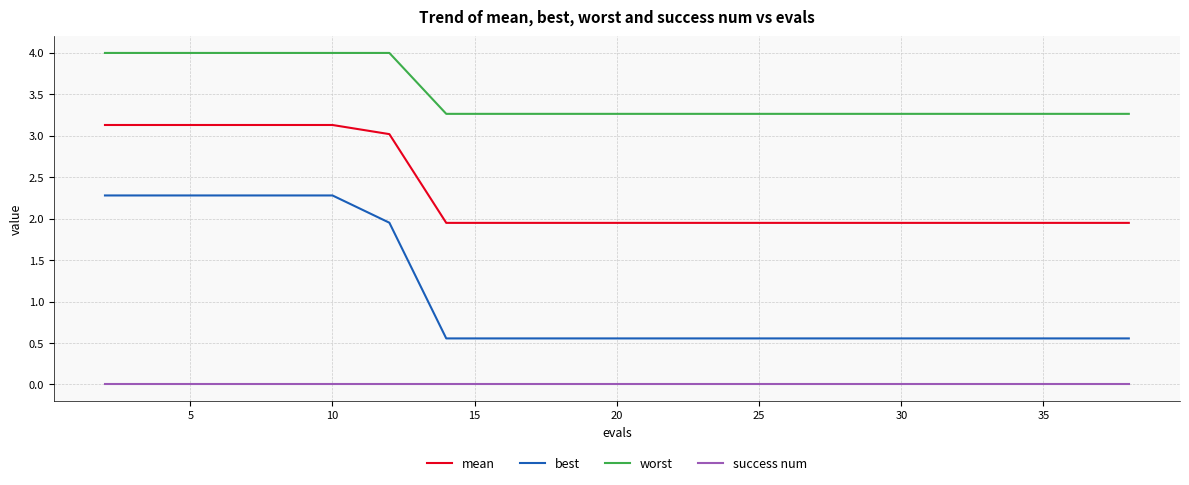

Which series has the largest total across all categories?

worst